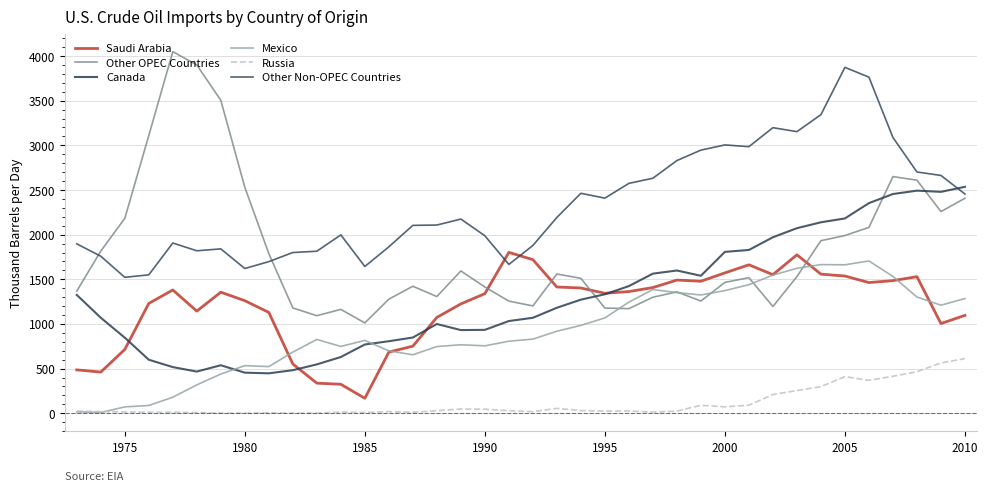

What is the maximum value for Mexico?

1705.2